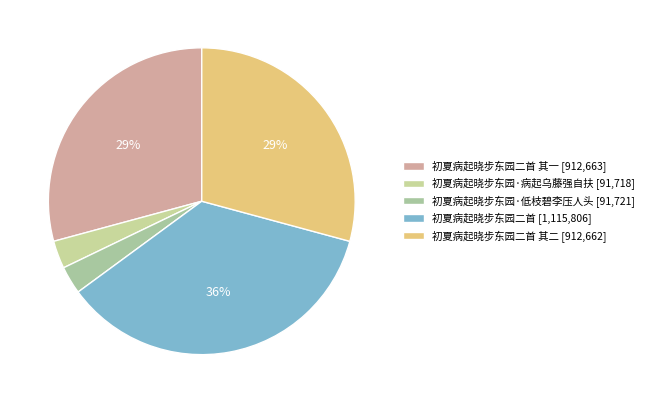

How many slices are in this pie chart?

5